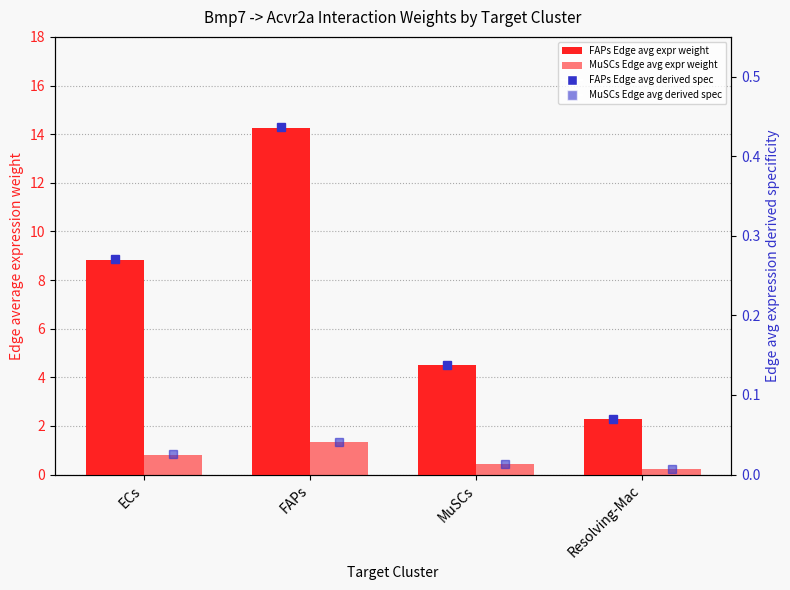

What is the label of the 4th bar from the right?

ECs